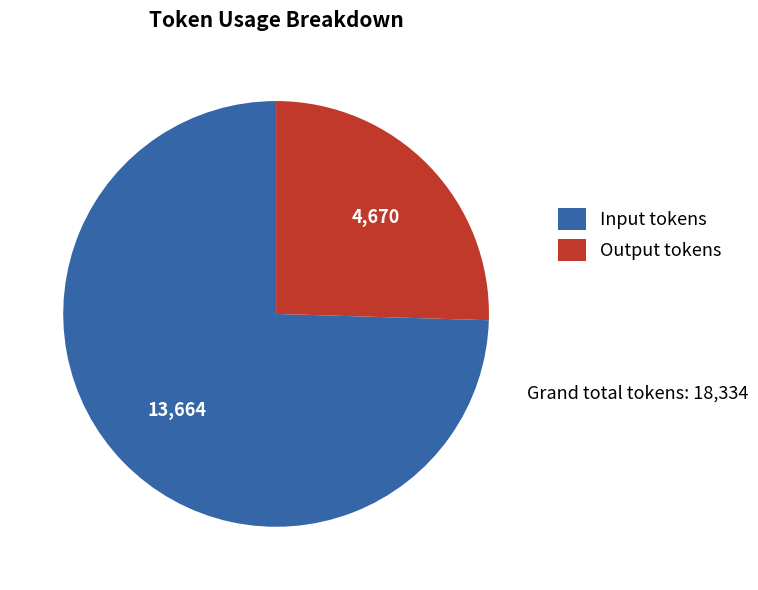

Which category has the smallest portion of the pie?

Output tokens